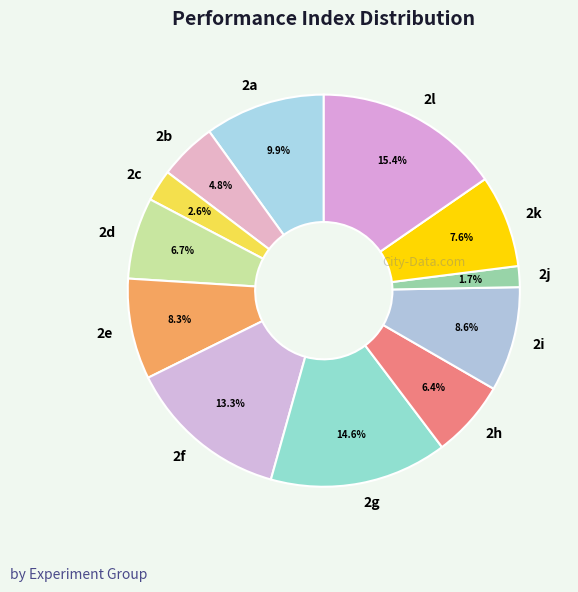

To the nearest percent, what is the difference between the largest and smallest slice percentages?

14%